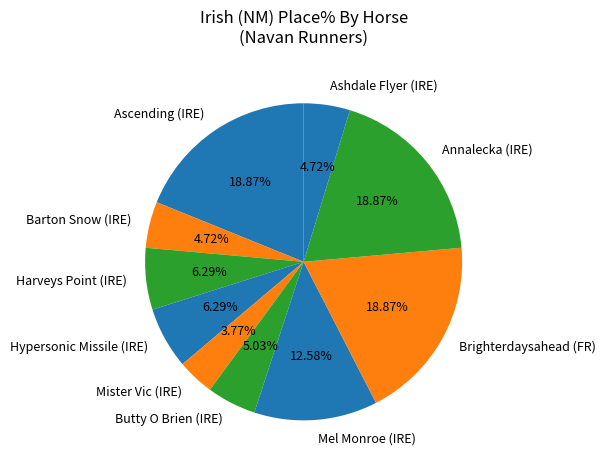

Which has a higher value, Butty O Brien (IRE) or Harveys Point (IRE)?

Harveys Point (IRE)